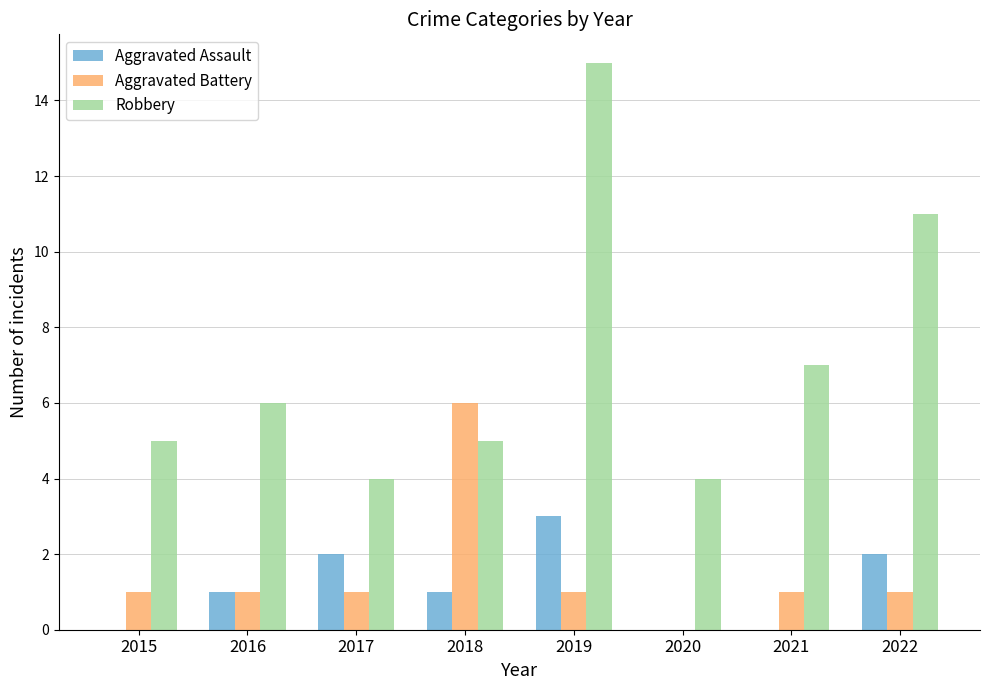

Which category has the highest value in the Robbery series?

2019